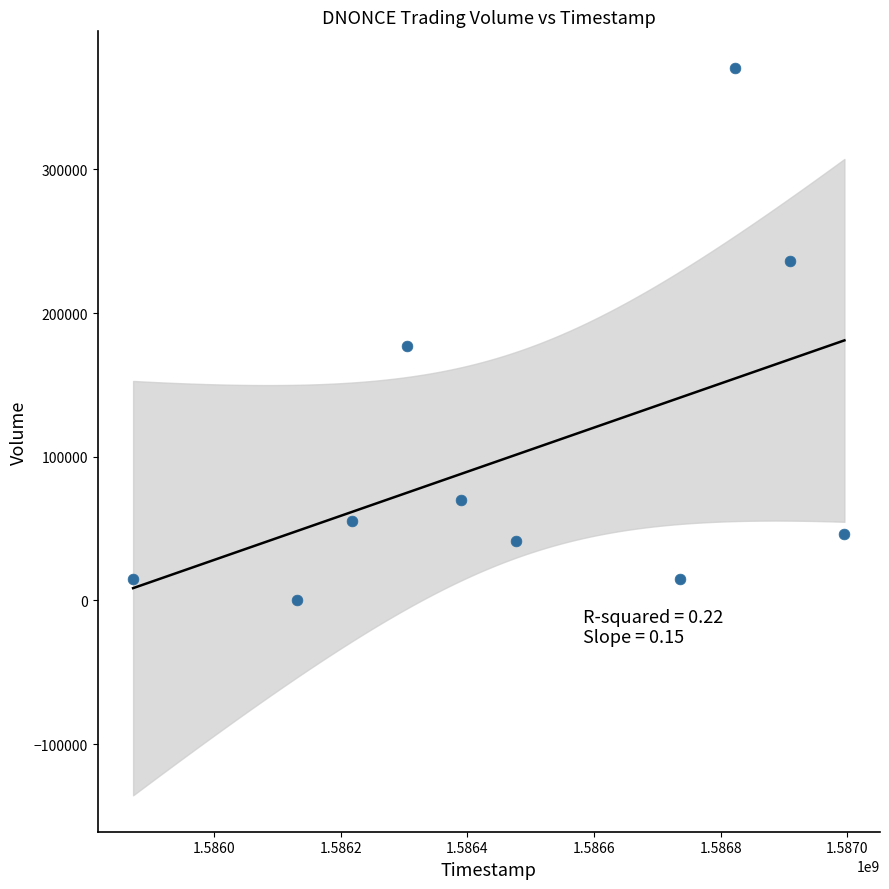

What Y value in the scatter plot is closest to 185550?

177300